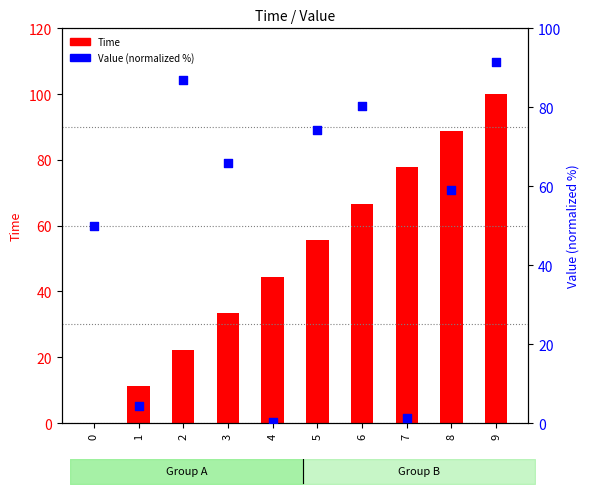

Is the value of Value at 6 greater than the value of Time at 5?

Yes